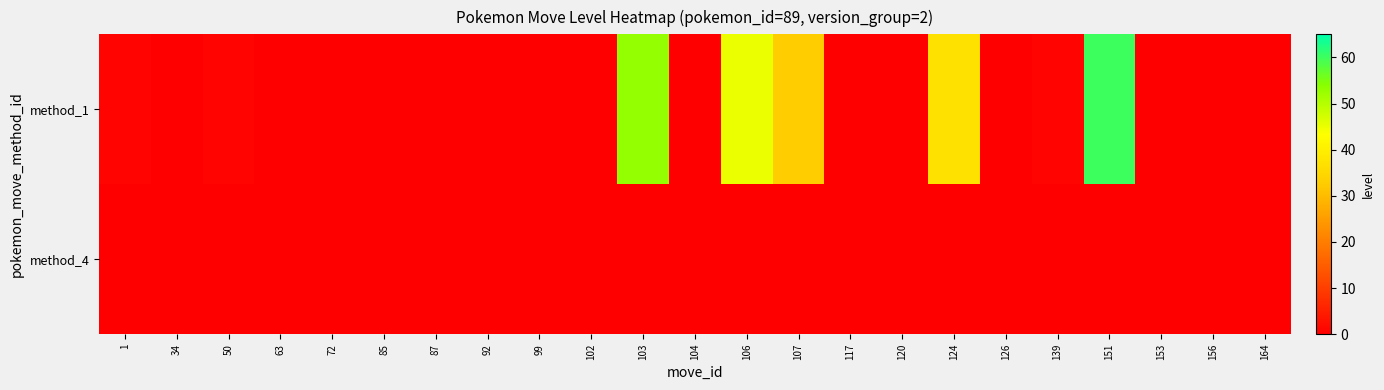

Which category has the highest value across all series?

151